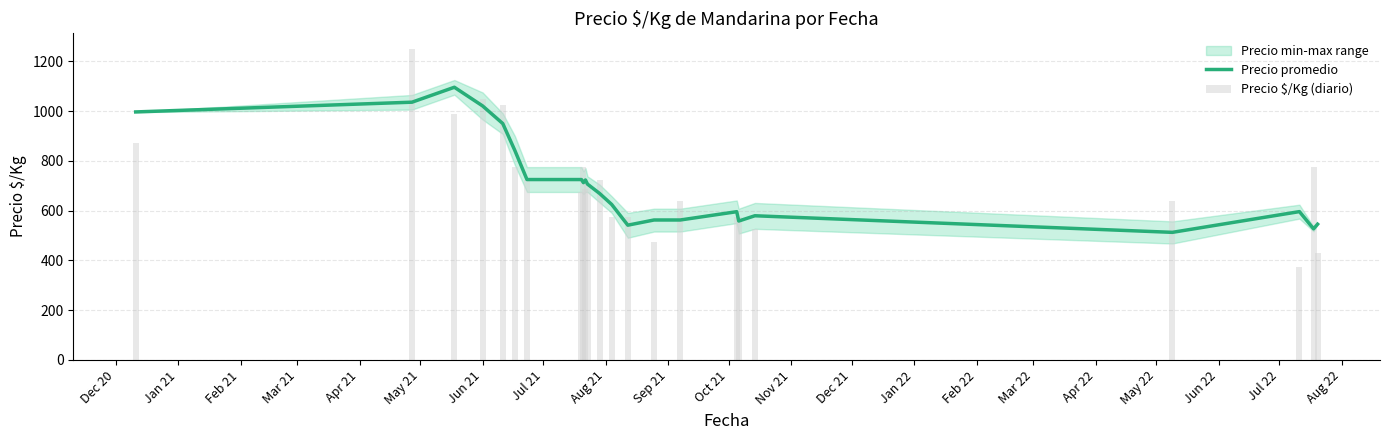

What is the difference between the maximum and minimum values in the Precio promedio series?

583.0